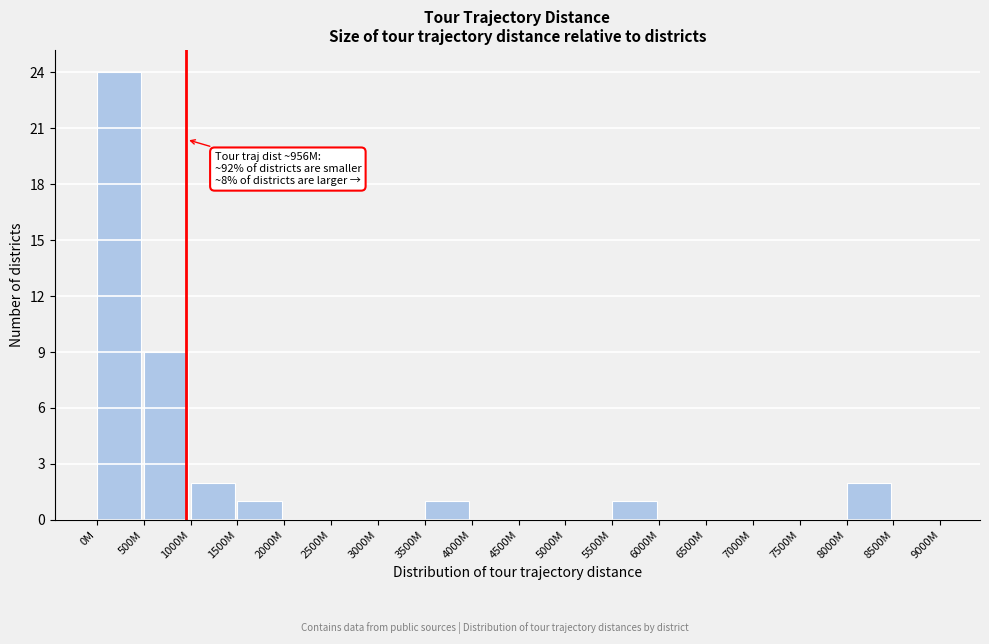

Reading left to right, list all the values displayed in this chart.

0M=24	500M=9	1000M=2	1500M=1	2000M=0	2500M=0	3000M=0	3500M=1	4000M=0	4500M=0	5000M=0	5500M=1	6000M=0	6500M=0	7000M=0	7500M=0	8000M=2	8500M=0